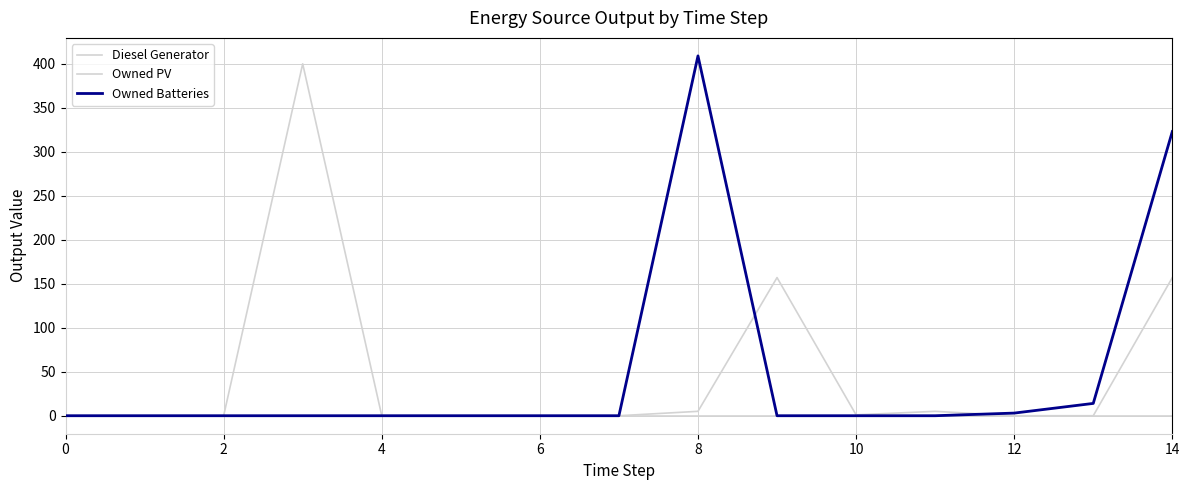

At which label is Diesel Generator closest to 200?

9